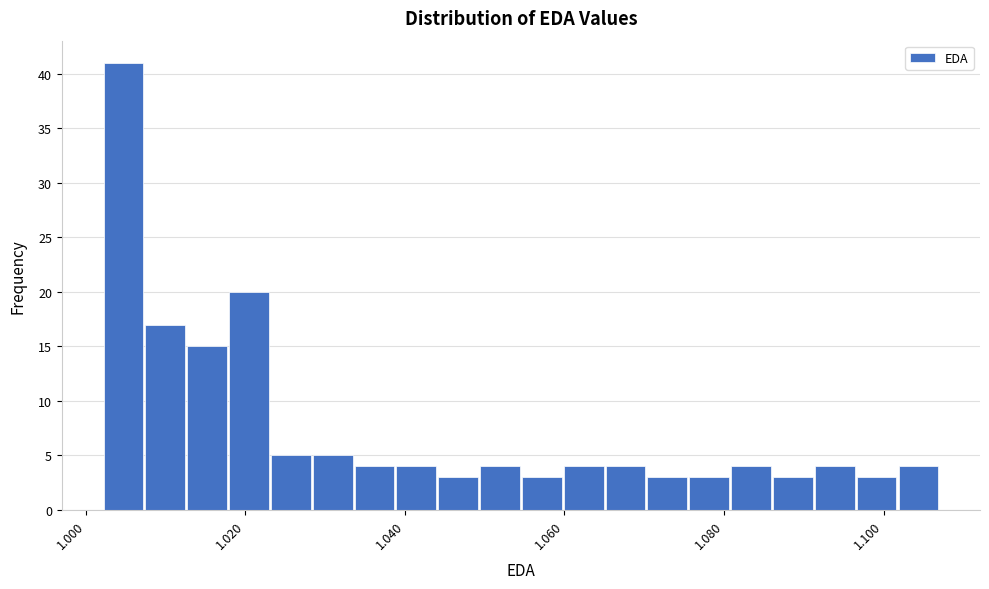

Read against the x-axis, roughly where is the centre of the tallest bar?

1.004